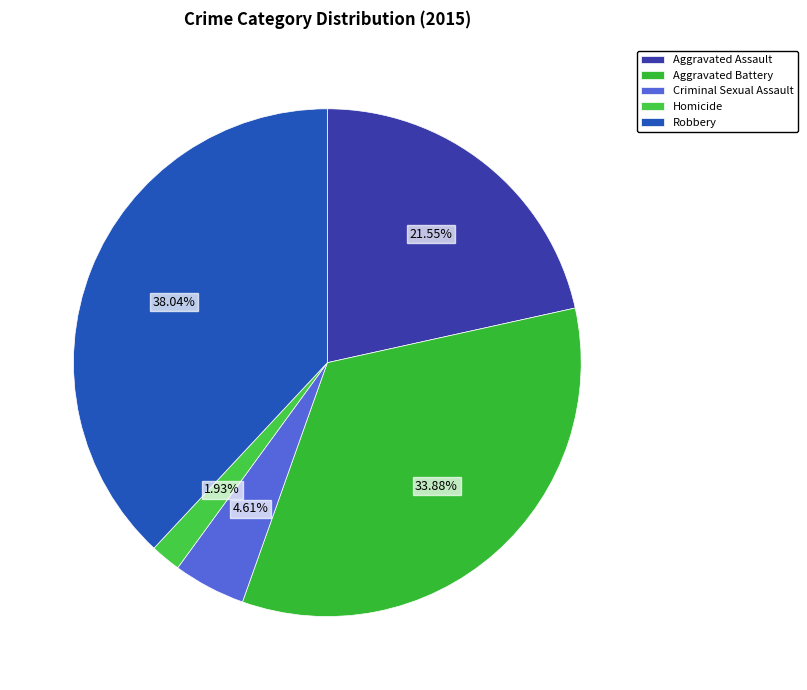

What is the ratio of the value at Aggravated Assault to the value at Homicide?

11.2